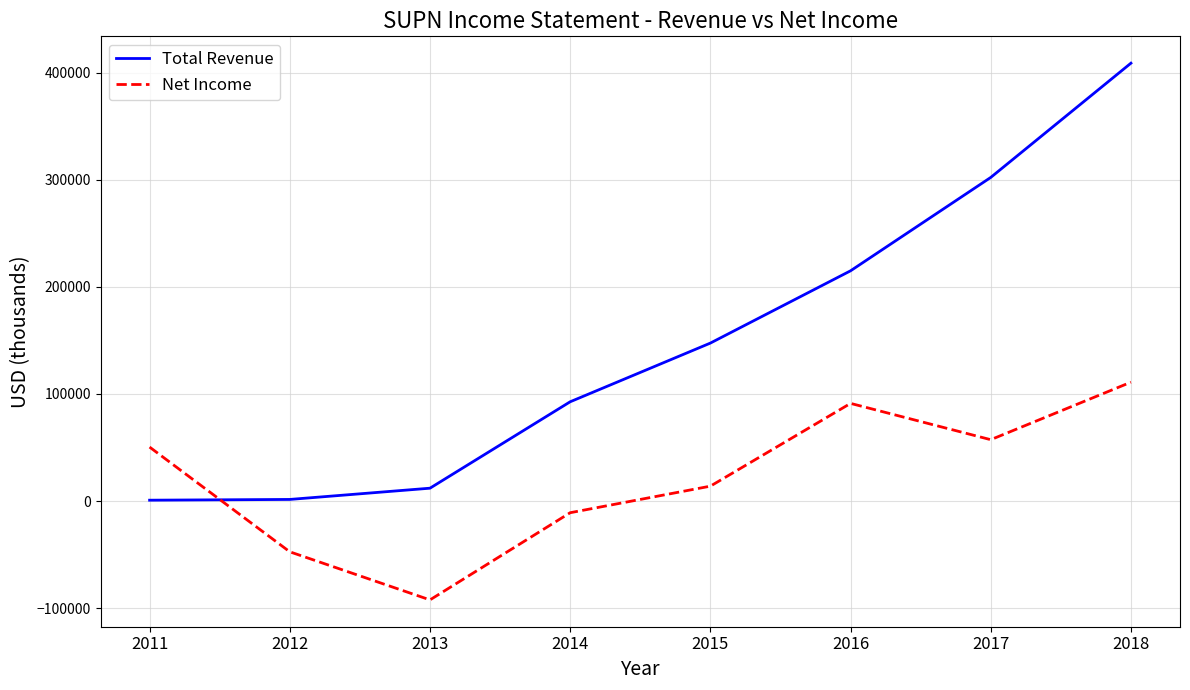

Which series changed the most between 2015 and 2018?

Total Revenue